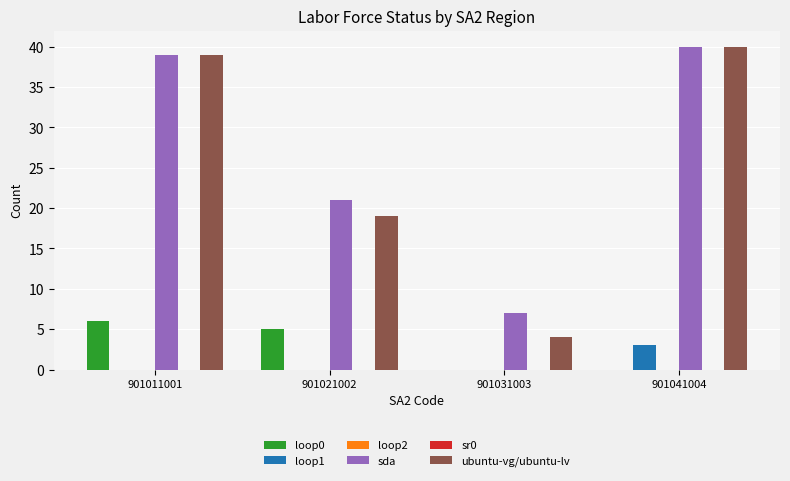

What is the average value of the loop1 series?

1